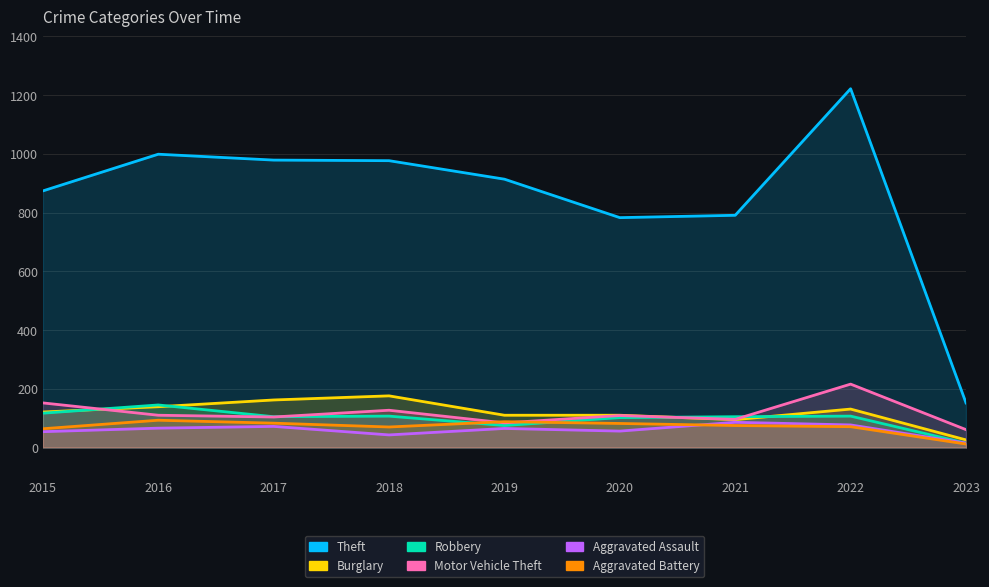

At which category is the sum across all series the highest?

2022